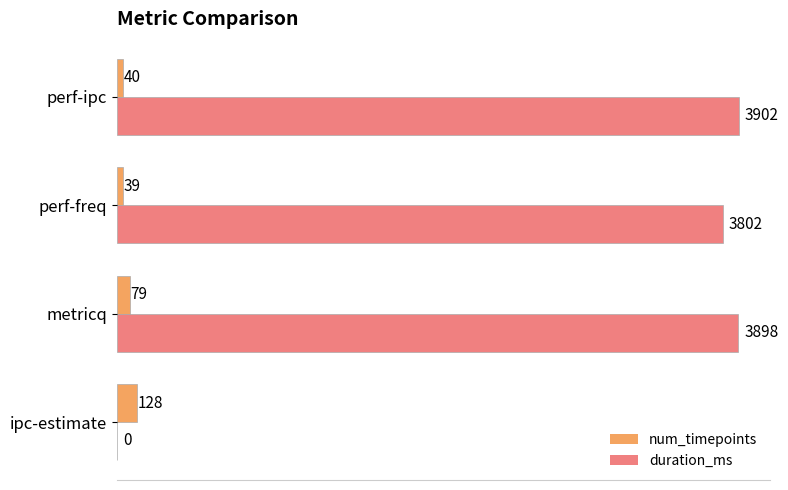

Which series has the largest total across all categories?

duration_ms